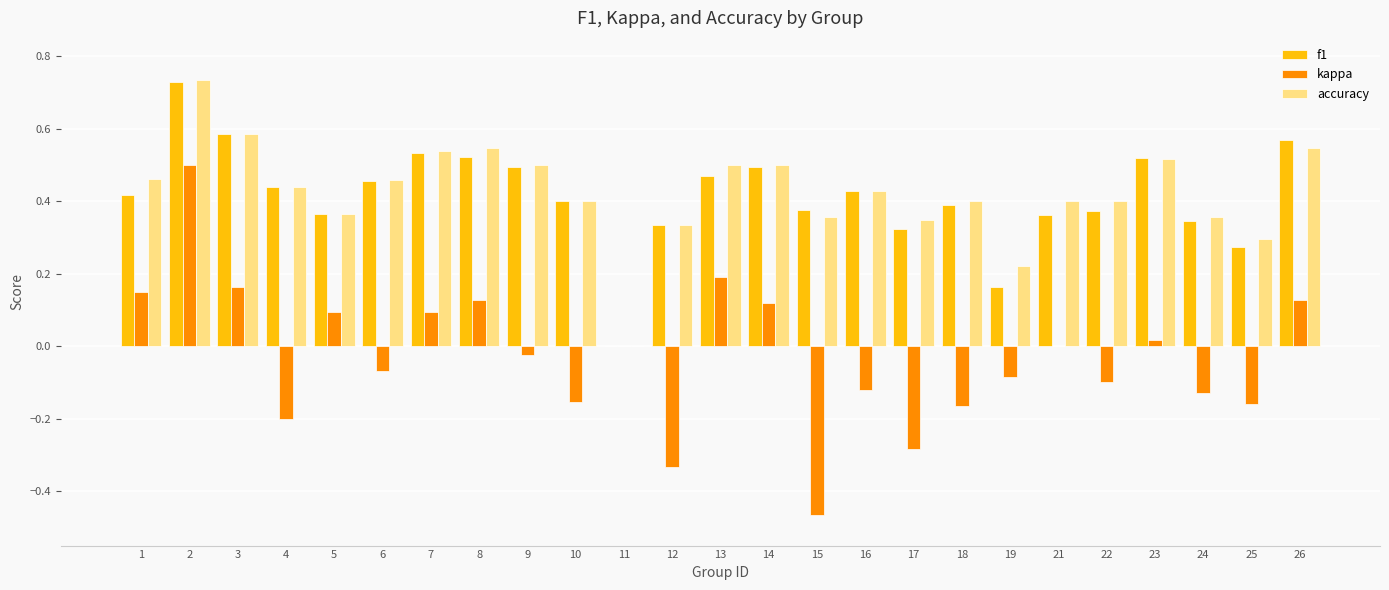

The value of accuracy at 13 is 0.5. True or false?

True